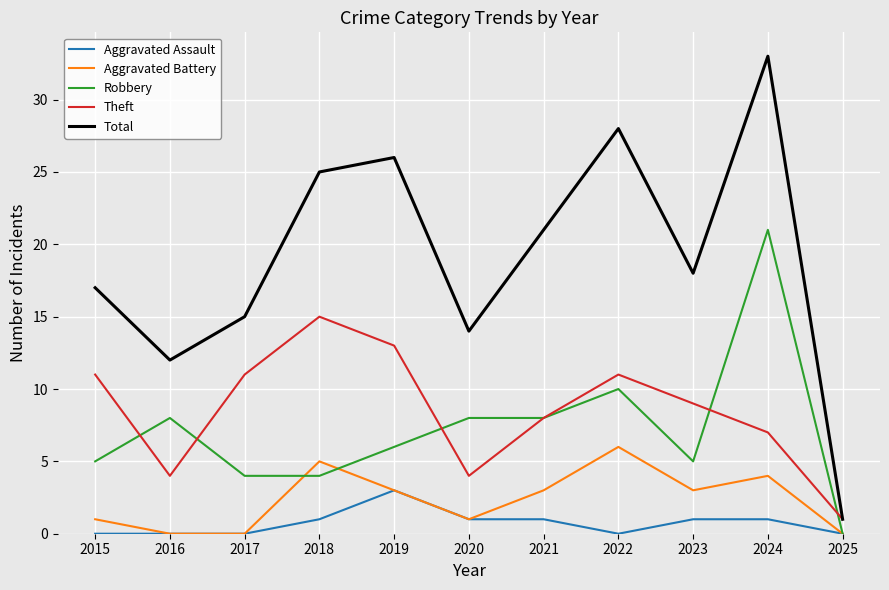

True or false: Robbery has a value of 4 at 2017.

True